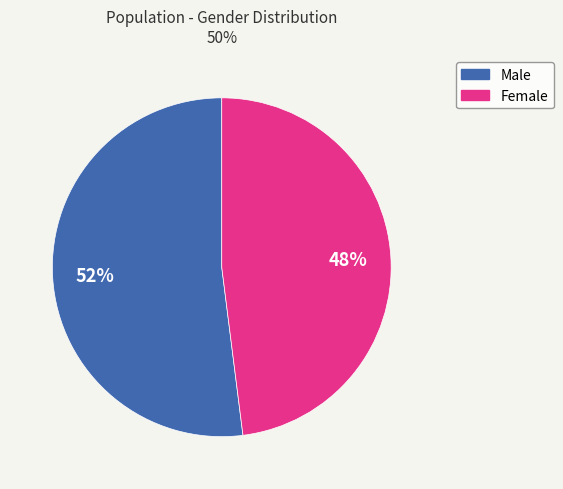

To the nearest percent, what is the difference between the largest and smallest slice percentages?

4%